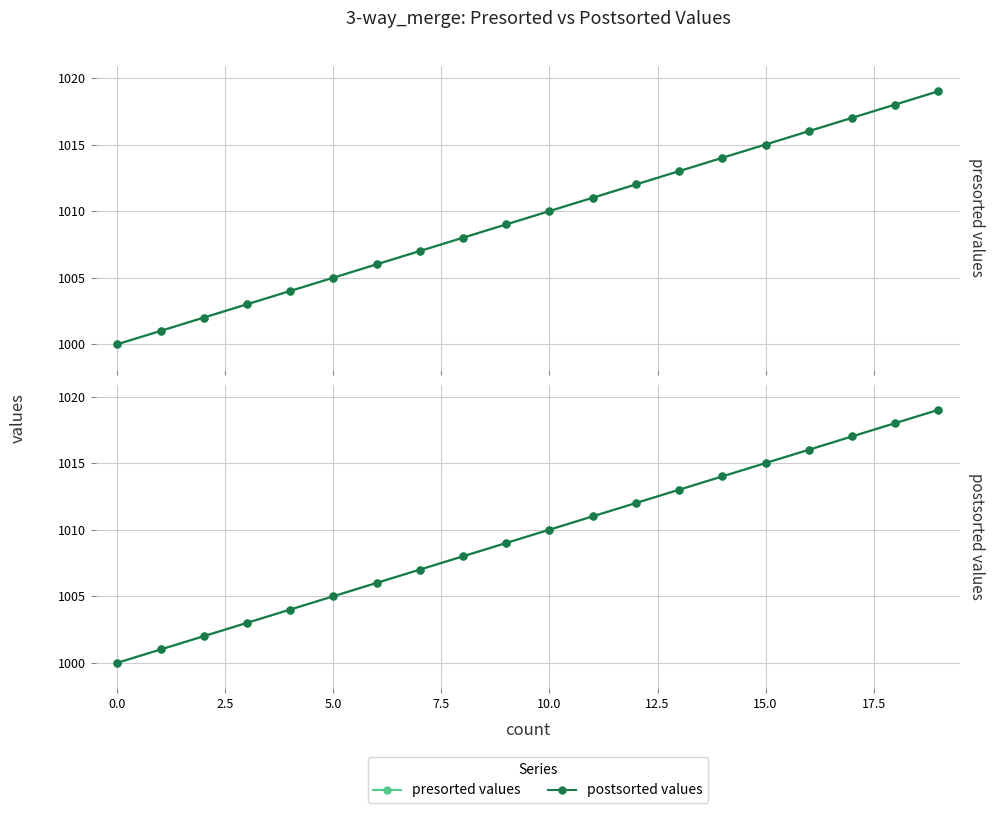

True or false: presorted values and postsorted values intersect in this chart.

False